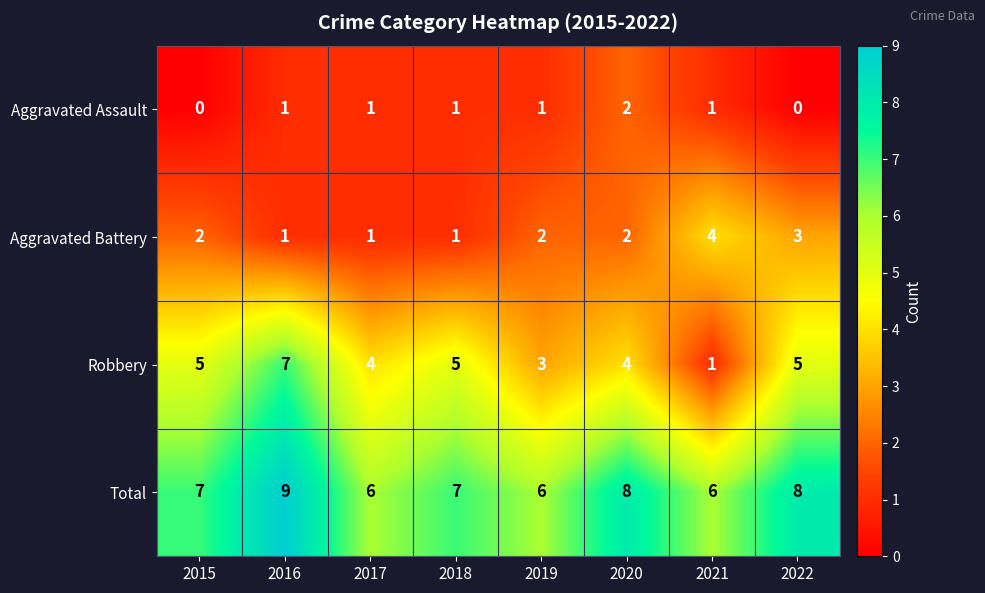

Which series has the widest spread of values?

Robbery